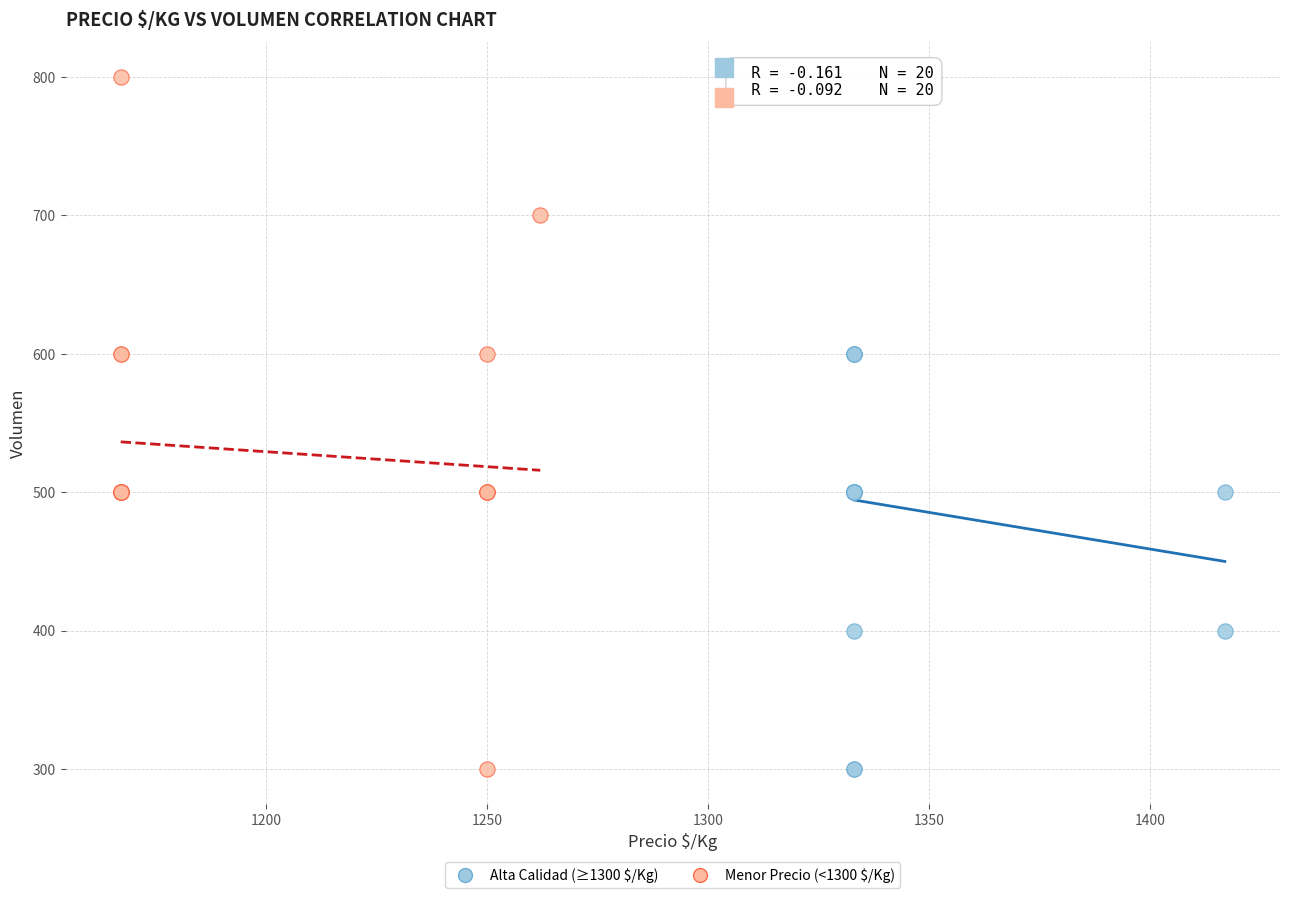

Which series has the widest spread of Y values?

Menor Precio (<1300 $/Kg)